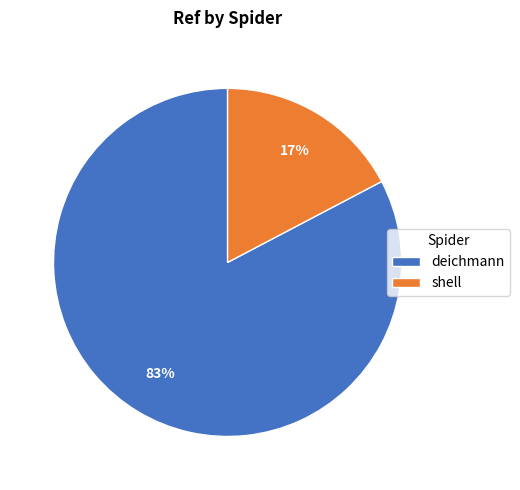

To the nearest percent, what percentage of the pie is shell?

17%